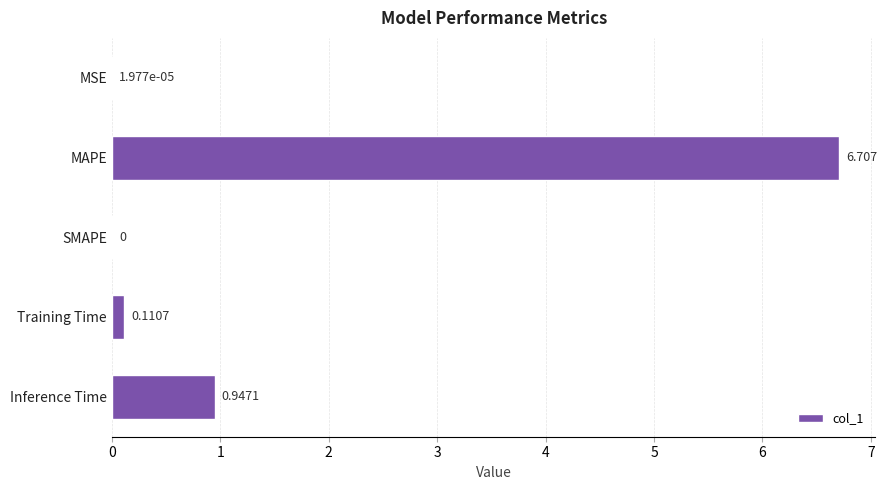

At which label is the value closest to 3?

Inference Time